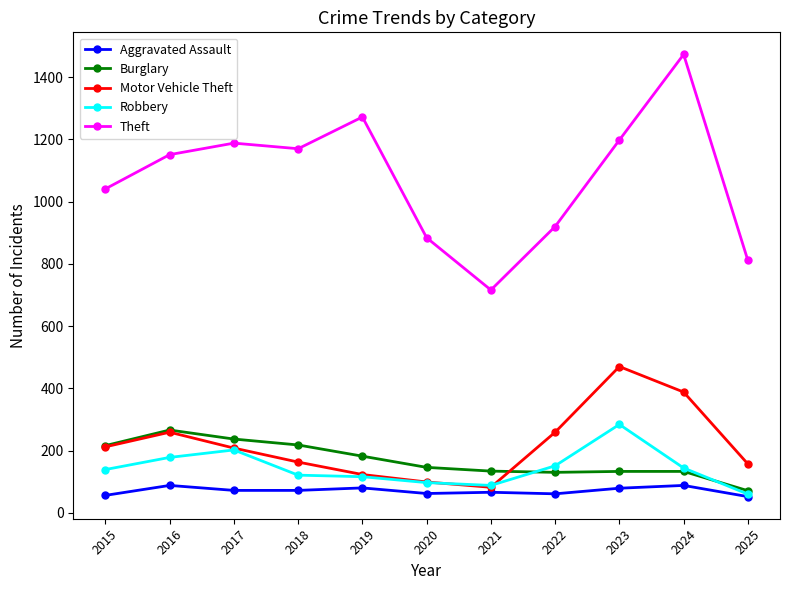

Which series has the widest spread of values?

Theft